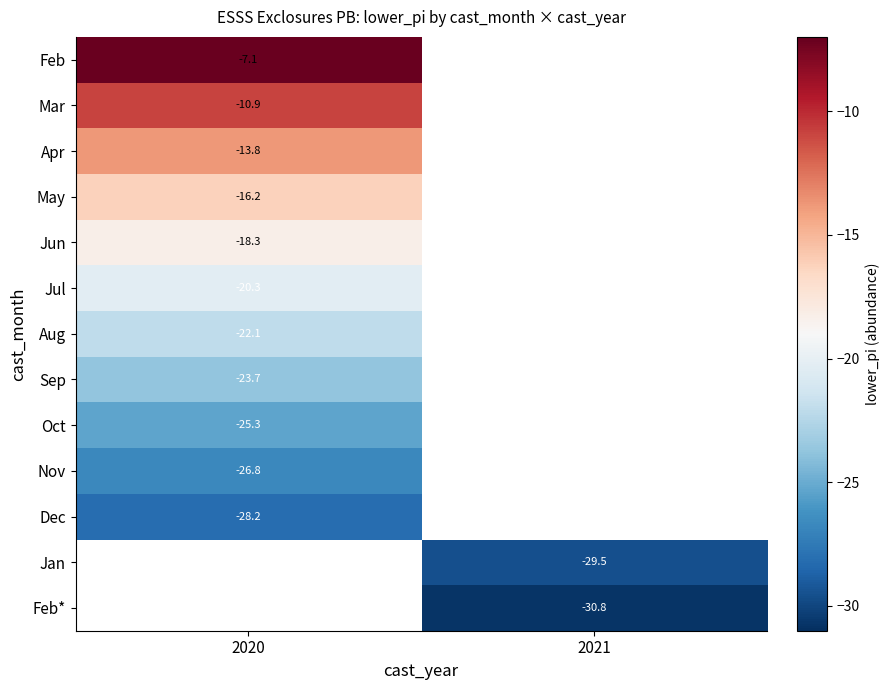

Is the value of Nov at 2020 greater than the value of Dec at 2020?

Yes